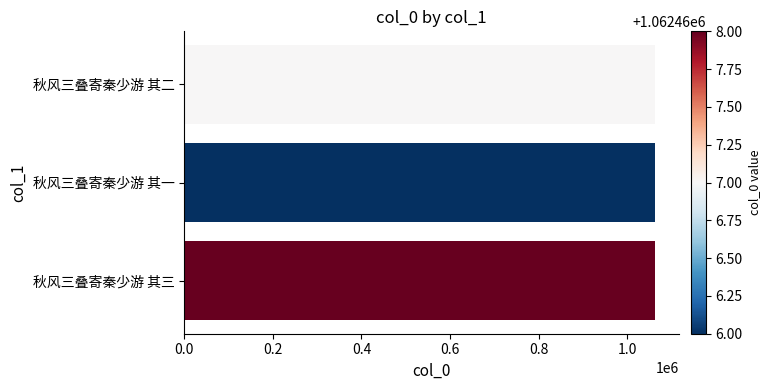

What is the greatest value displayed?

1062468